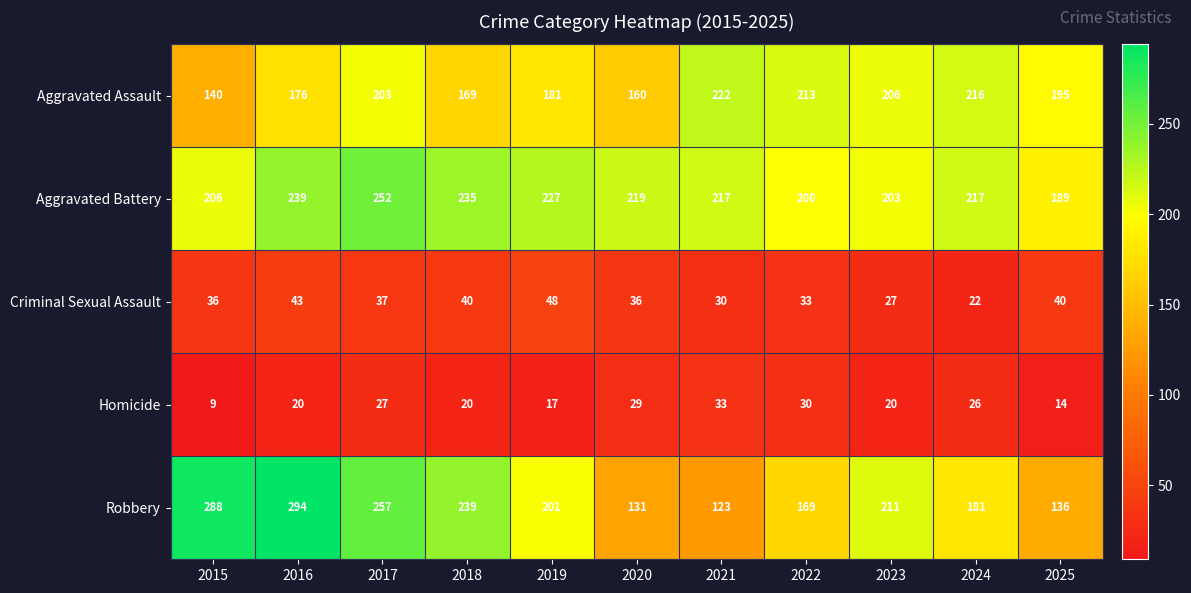

What is the difference between the Robbery values at 2015 and 2025?

152